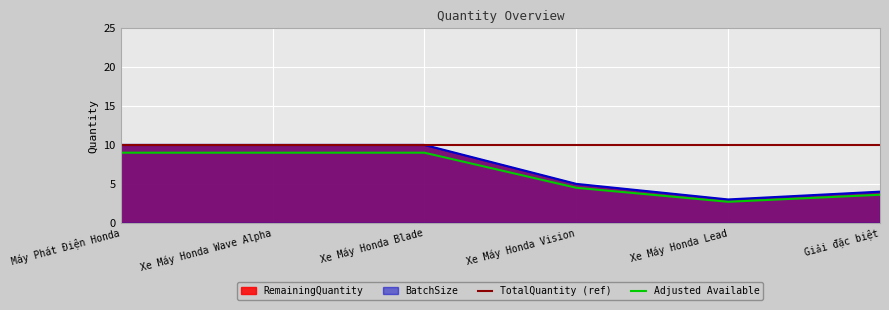

True or false: RemainingQuantity has a value of 4.8 at Giải đặc biệt.

False